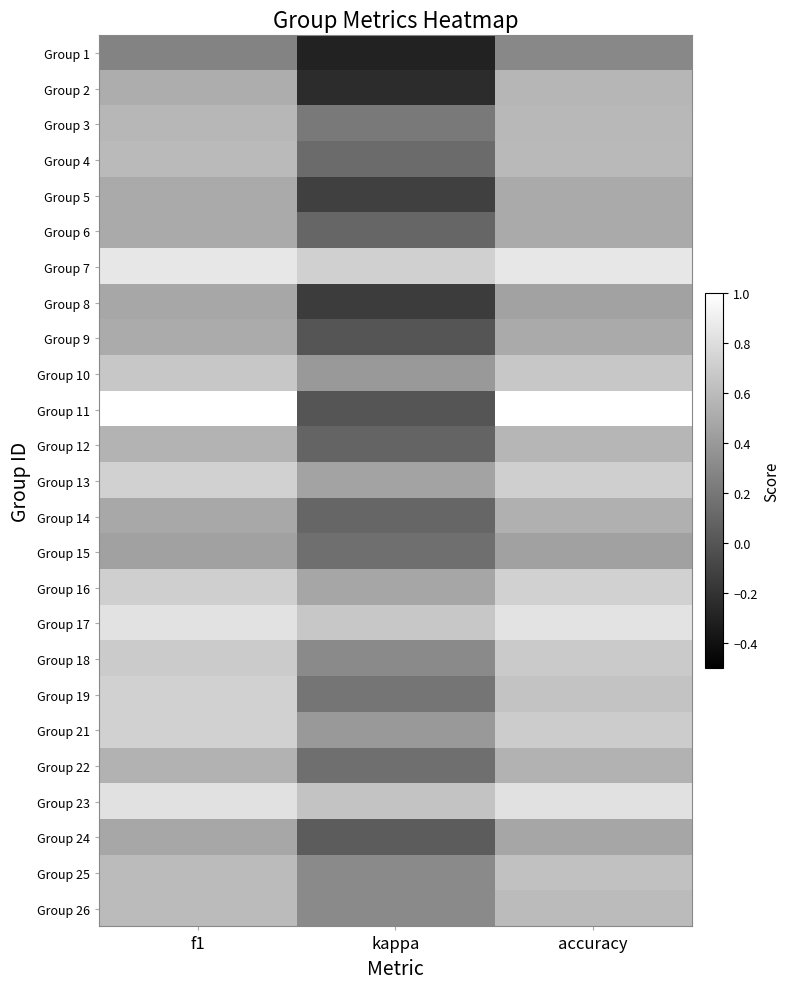

Rank the series by their maximum value, from lowest to highest.

Group 1, Group 15, Group 24, Group 8, Group 5, Group 6, Group 9, Group 14, Group 22, Group 2, Group 12, Group 3, Group 4, Group 26, Group 25, Group 10, Group 18, Group 13, Group 16, Group 19, Group 21, Group 23, Group 17, Group 7, Group 11